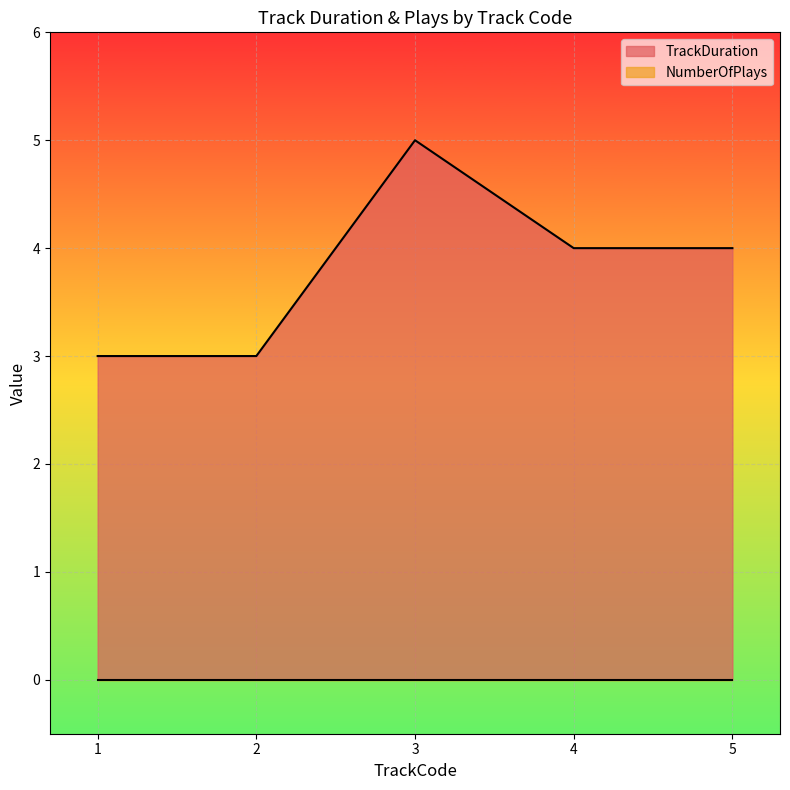

Which category has the lowest value across all series?

1